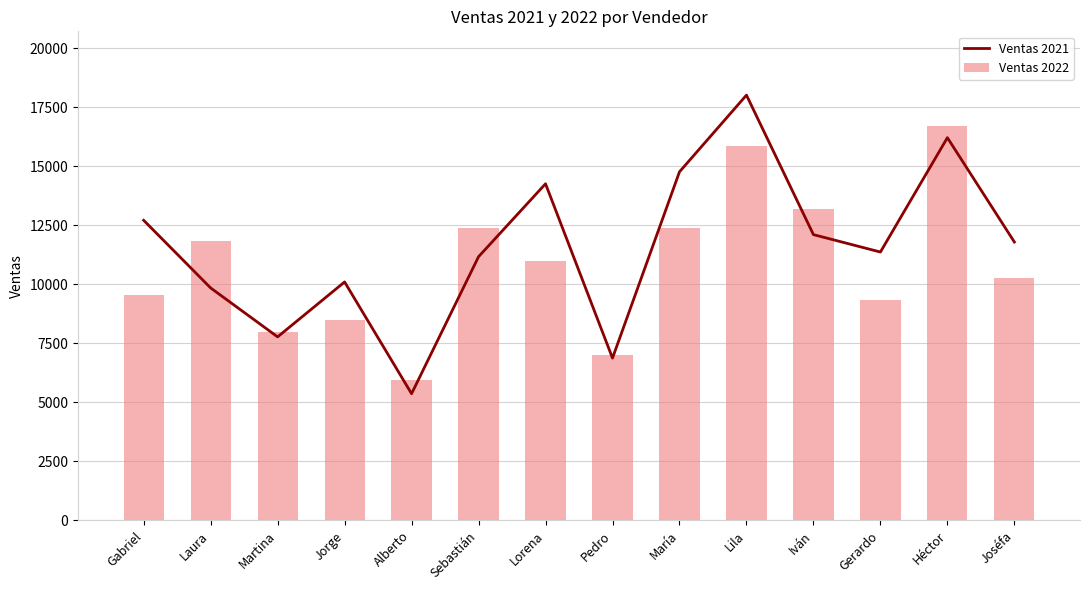

At which category is the sum across all series the highest?

Lila